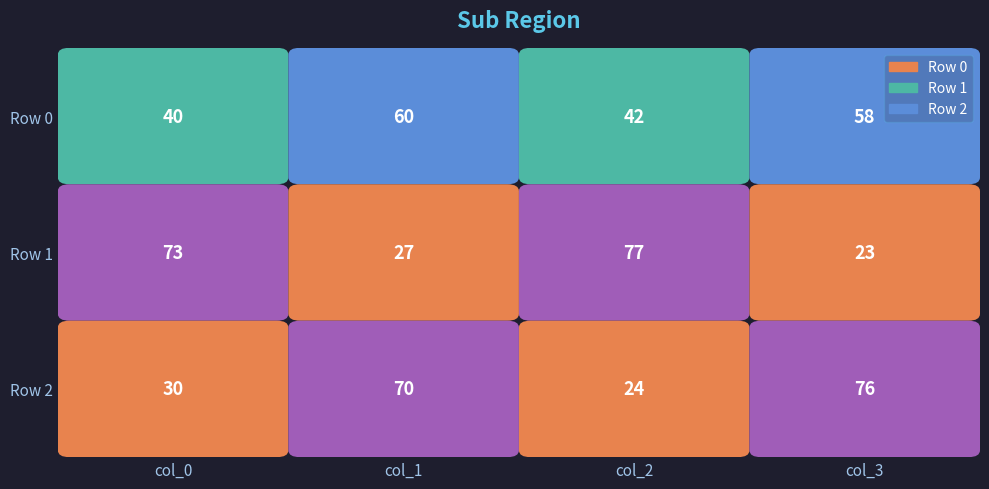

Where is Row 2 nearest to the value 50?

col_0